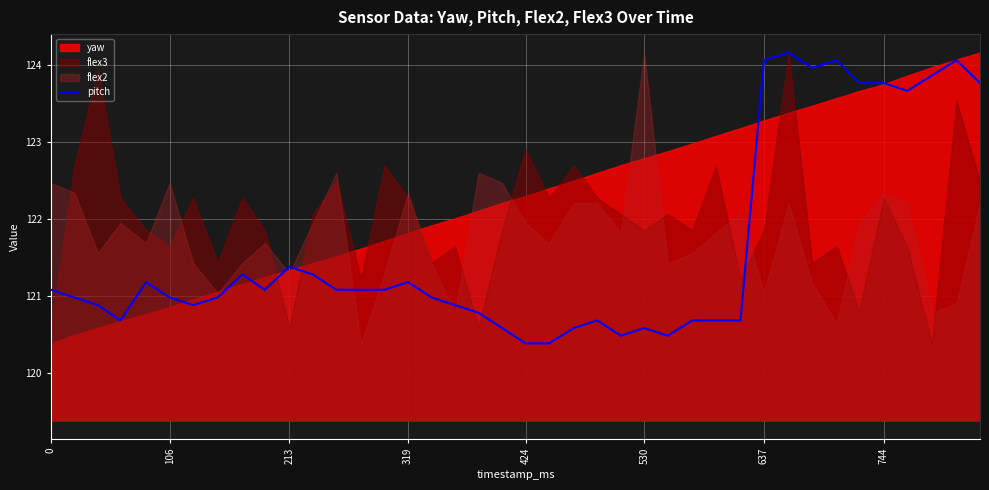

What is the value of the 19th point from the left?

120.8